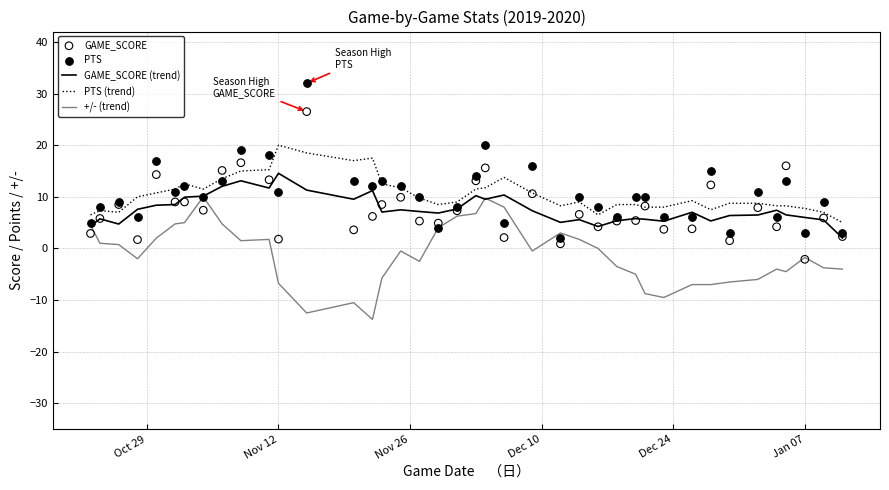

Which series has the largest total across all categories?

PTS (trend)